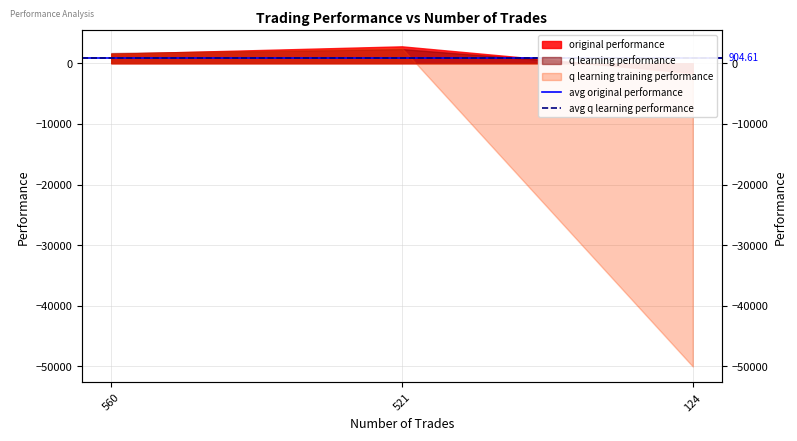

How many lines are shown in the chart?

2